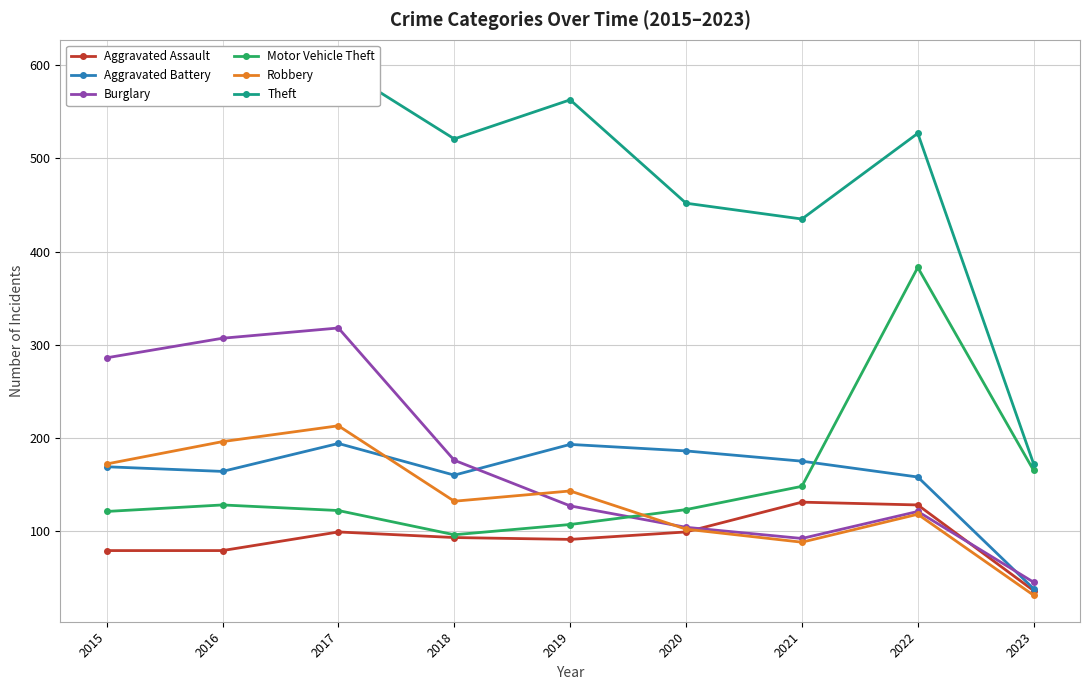

What is the difference between the maximum and minimum values in the Theft series?

427